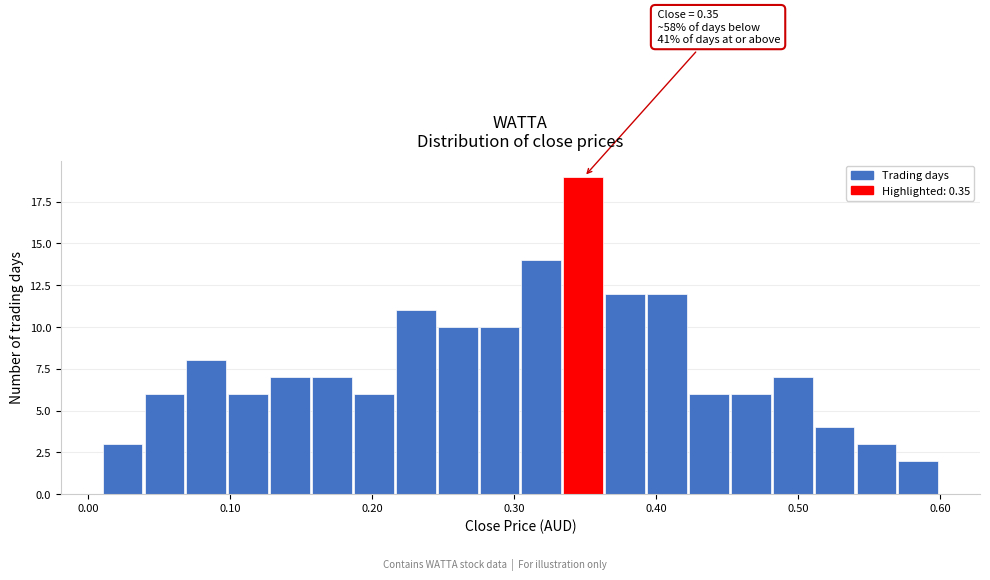

Read against the x-axis, roughly where is the centre of the tallest bar?

0.35